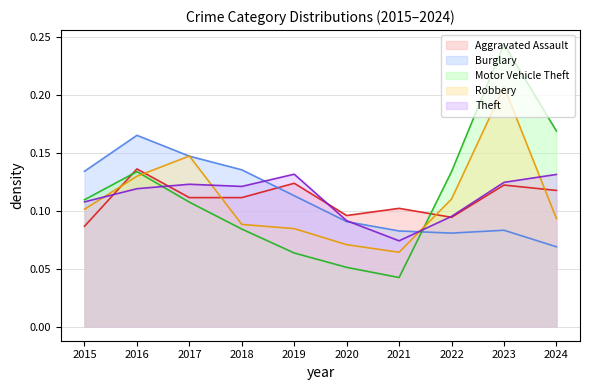

Does the chart have visible grid lines?

Yes